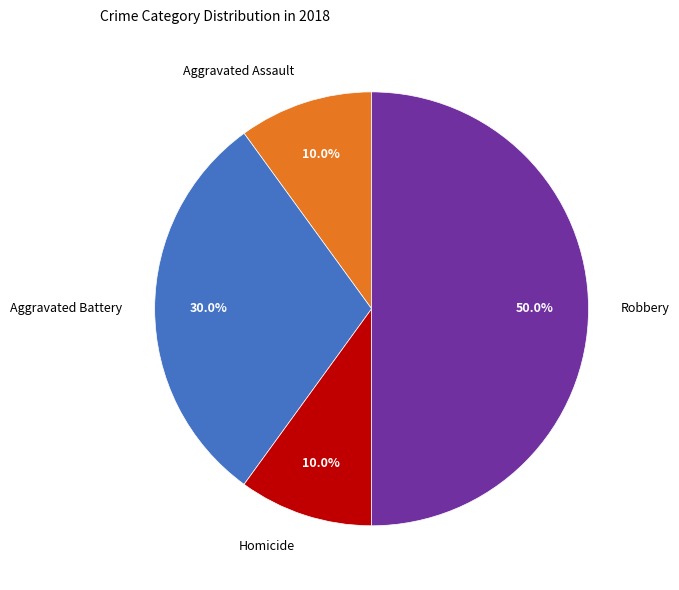

Count the number of slices in the pie.

4